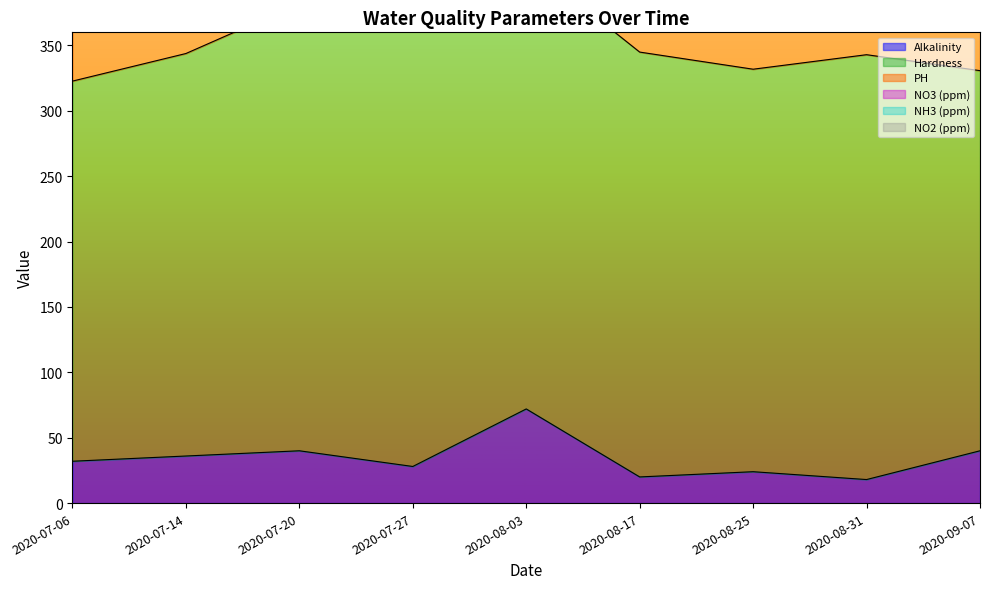

Reading right to left, list all the values displayed in this chart.

Alkalinity: 2020-09-07=40.0	2020-08-31=18.0	2020-08-25=24.0	2020-08-17=20.0	2020-08-03=72.0	2020-07-27=28.0	2020-07-20=40.0	2020-07-14=36.0	2020-07-06=32.0
Hardness: 2020-09-07=290.7	2020-08-31=324.9	2020-08-25=307.8	2020-08-17=324.9	2020-08-03=342.0	2020-07-27=342.0	2020-07-20=342.0	2020-07-14=307.8	2020-07-06=290.7
PH: 2020-09-07=7.0	2020-08-31=7.2	2020-08-25=7.2	2020-08-17=7.4	2020-08-03=7.4	2020-07-27=7.6	2020-07-20=7.5	2020-07-14=7.2	2020-07-06=7.2
NO3 (ppm): 2020-09-07=0.0	2020-08-31=0.0	2020-08-25=0.0	2020-08-17=0.0	2020-08-03=0.0	2020-07-27=0.0	2020-07-20=5.0	2020-07-14=0.0	2020-07-06=0.0
NH3 (ppm): 2020-09-07=0.0	2020-08-31=0.0	2020-08-25=0.0	2020-08-17=0.0	2020-08-03=0.0	2020-07-27=0.0	2020-07-20=0.0	2020-07-14=0.0	2020-07-06=0.0
NO2 (ppm): 2020-09-07=0.0	2020-08-31=0.0	2020-08-25=0.0	2020-08-17=0.0	2020-08-03=0.0	2020-07-27=0.0	2020-07-20=0.0	2020-07-14=0.0	2020-07-06=0.0